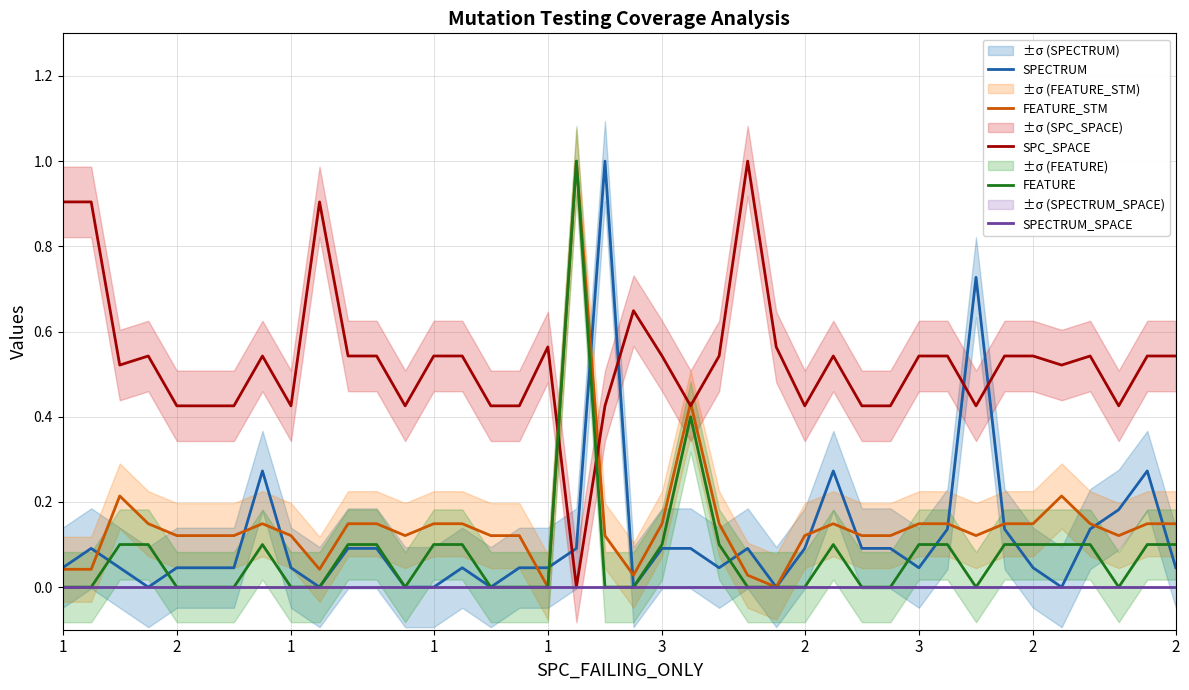

Is the value of SPC_SPACE at 34 greater than the value of SPECTRUM_SPACE at 2?

Yes